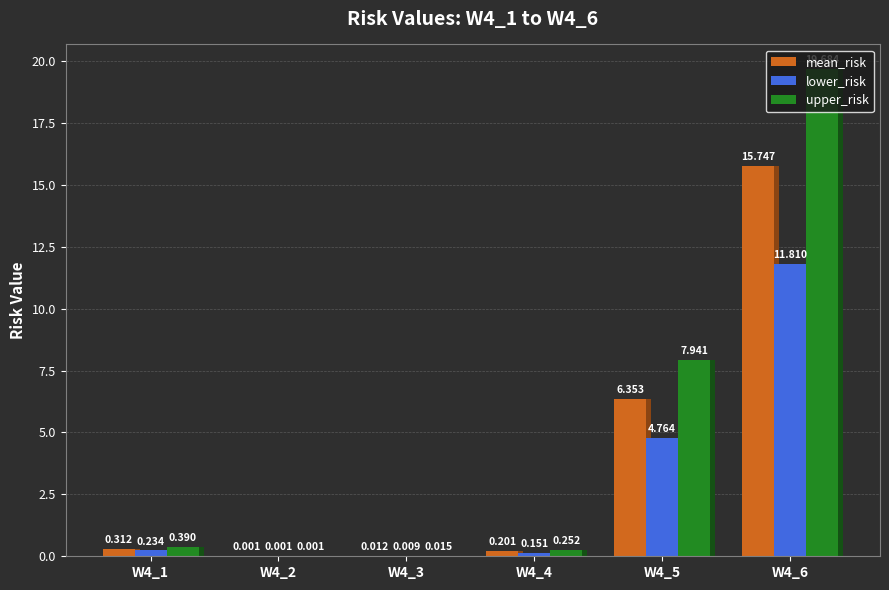

What is the difference between the second highest and minimum values in the mean_risk series?

6.4